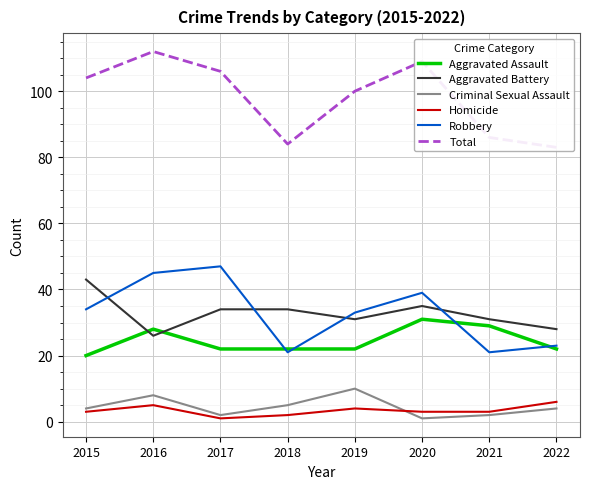

True or false: Total and Aggravated Battery cross at least once.

False